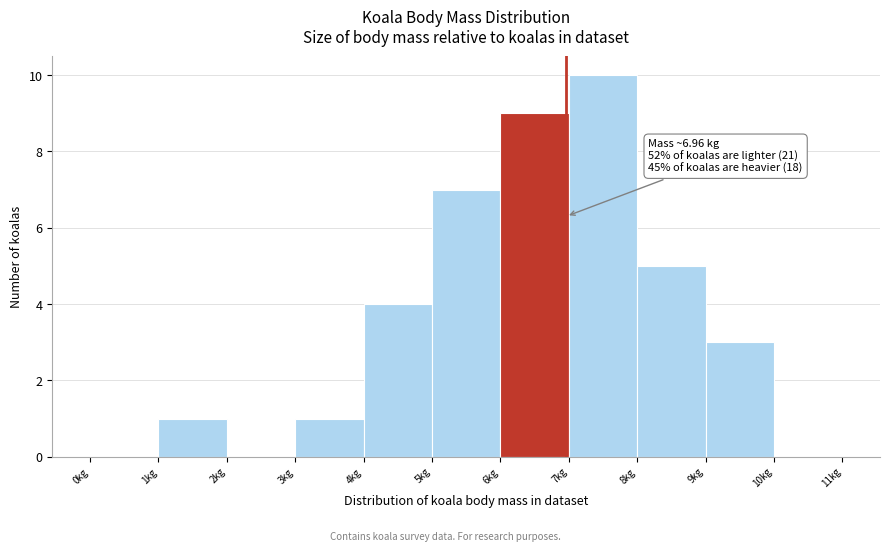

Over which range of the x-axis is the bar tallest?

7 to 8